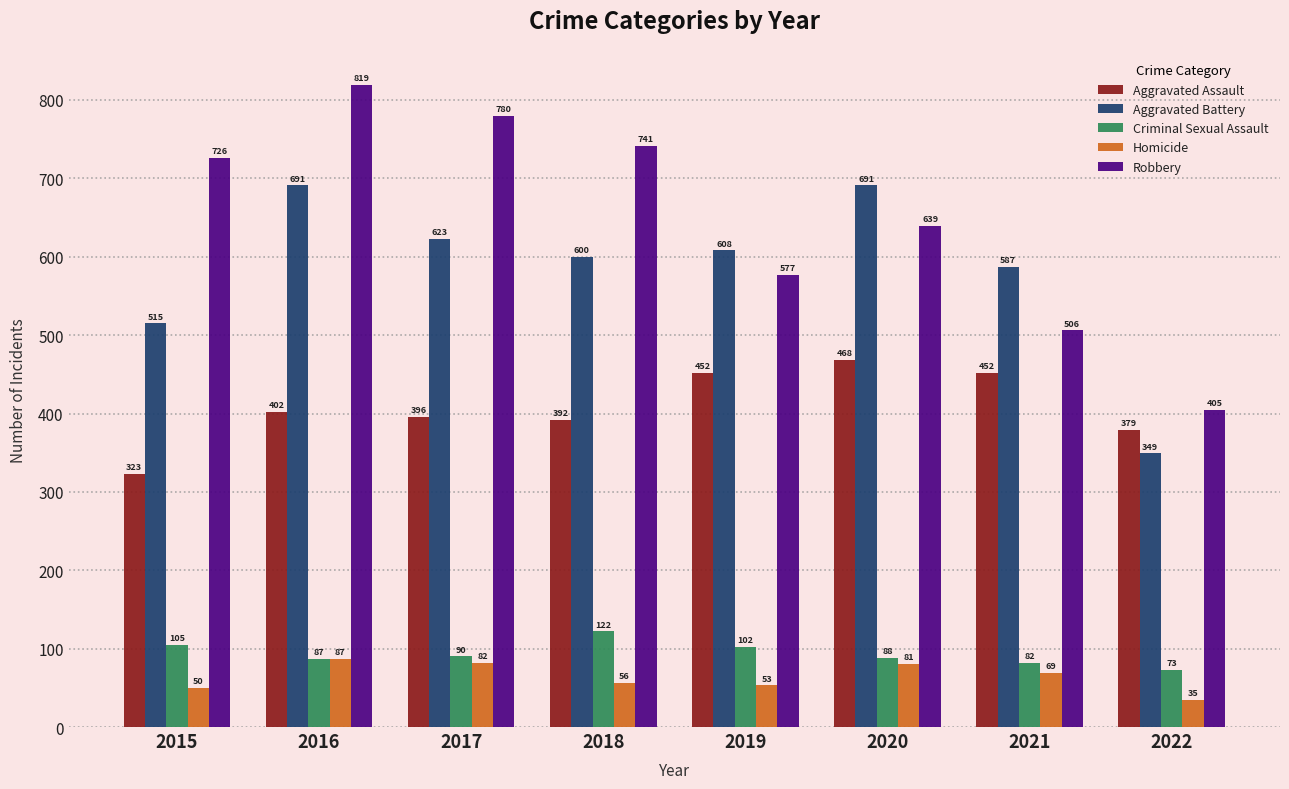

At how many categories does at least one series exceed 290?

8